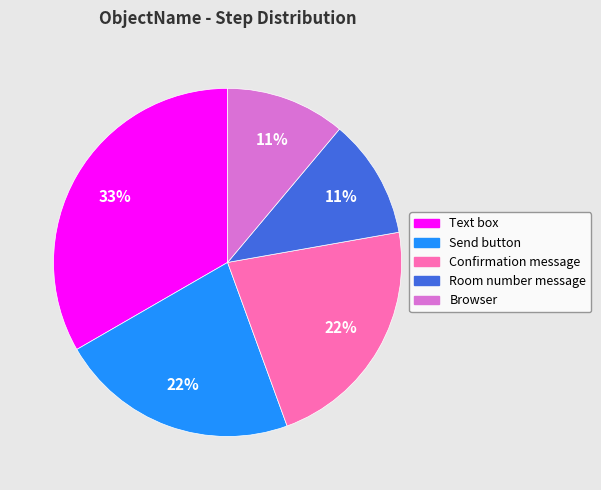

Which category has the biggest portion of the pie?

Text box